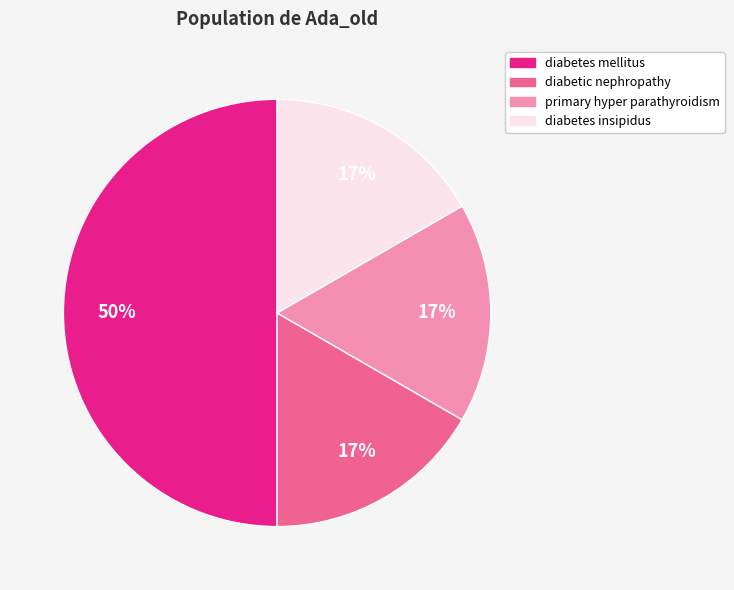

To the nearest percent, what is the average slice percentage?

25%